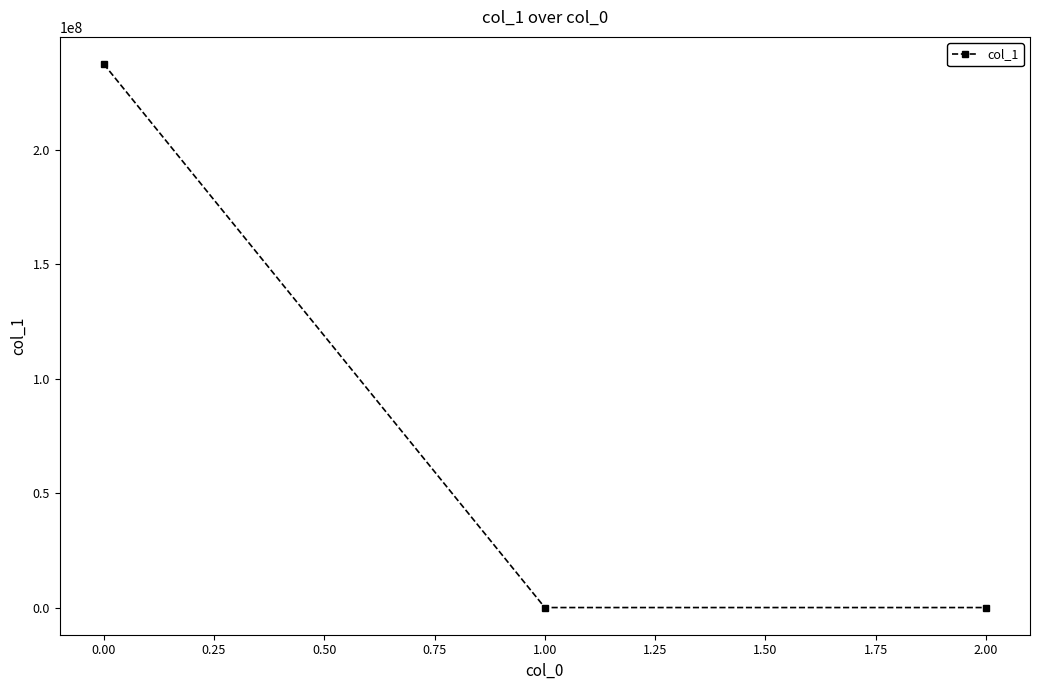

Count the number of categories in the chart.

3